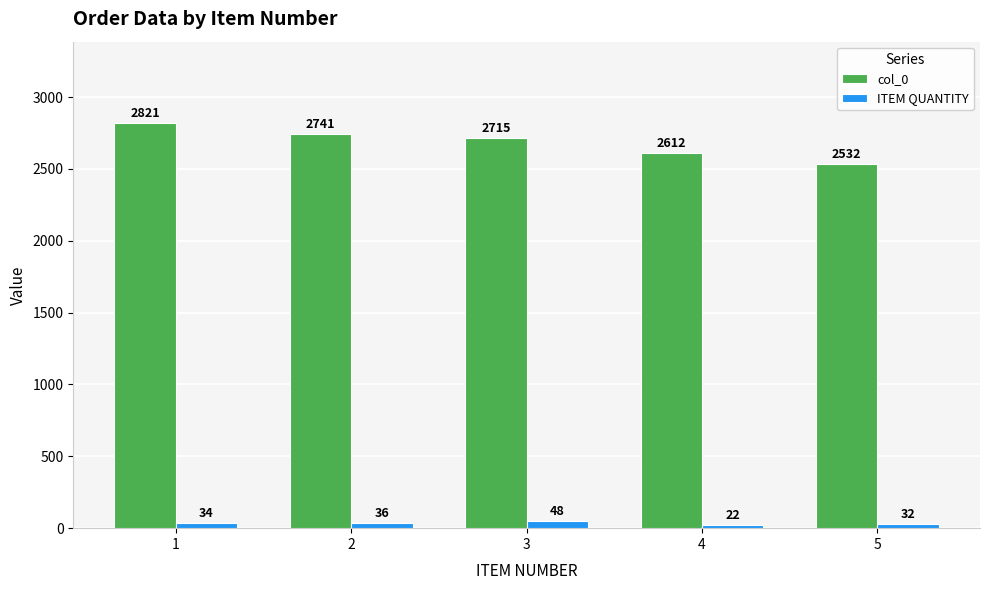

Between 1 and 4, which series saw the biggest shift?

col_0